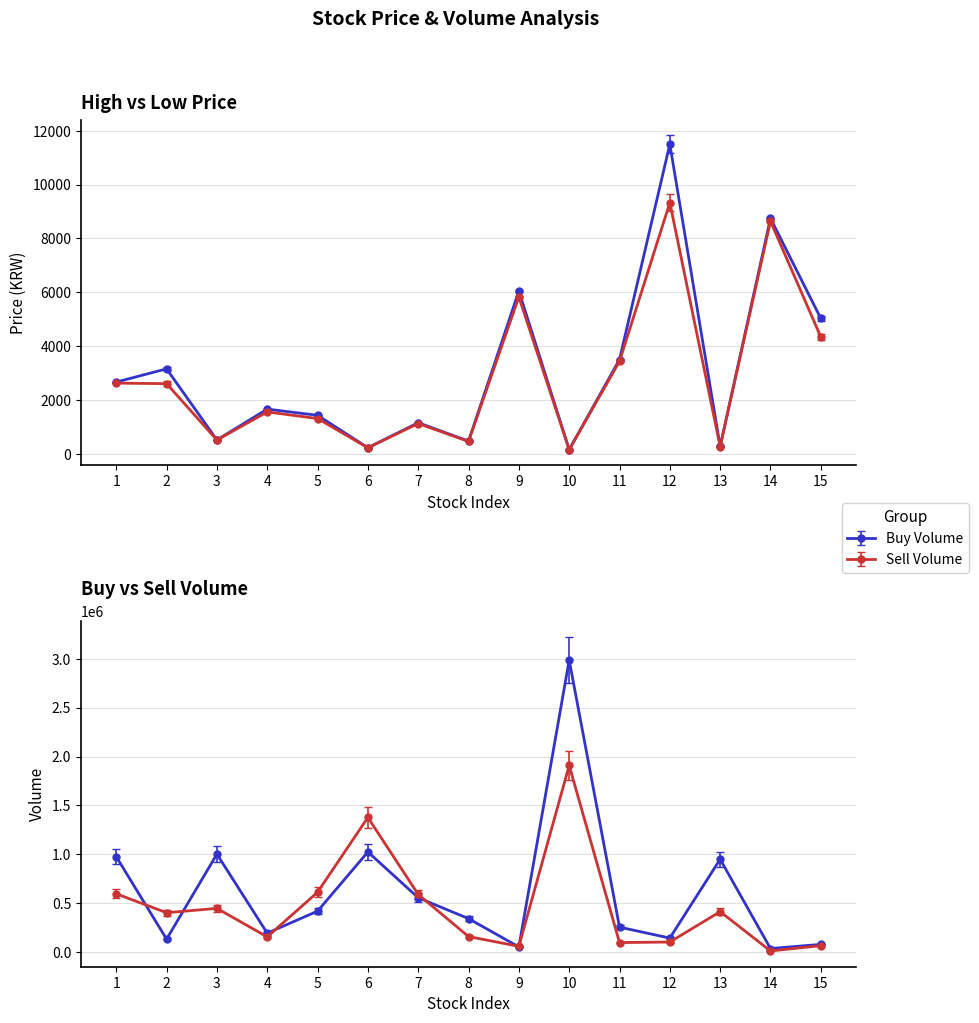

List the labels in order of Low Price value, smallest first.

10, 6, 13, 8, 3, 7, 5, 4, 2, 1, 11, 15, 9, 14, 12